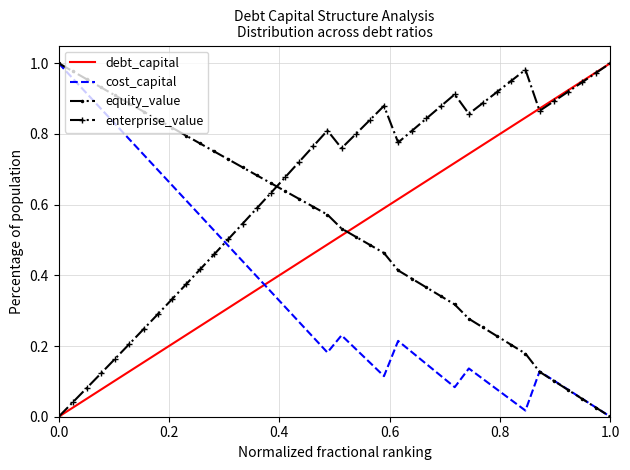

What are all the series names shown in the legend?

debt_capital, cost_capital, equity_value, enterprise_value